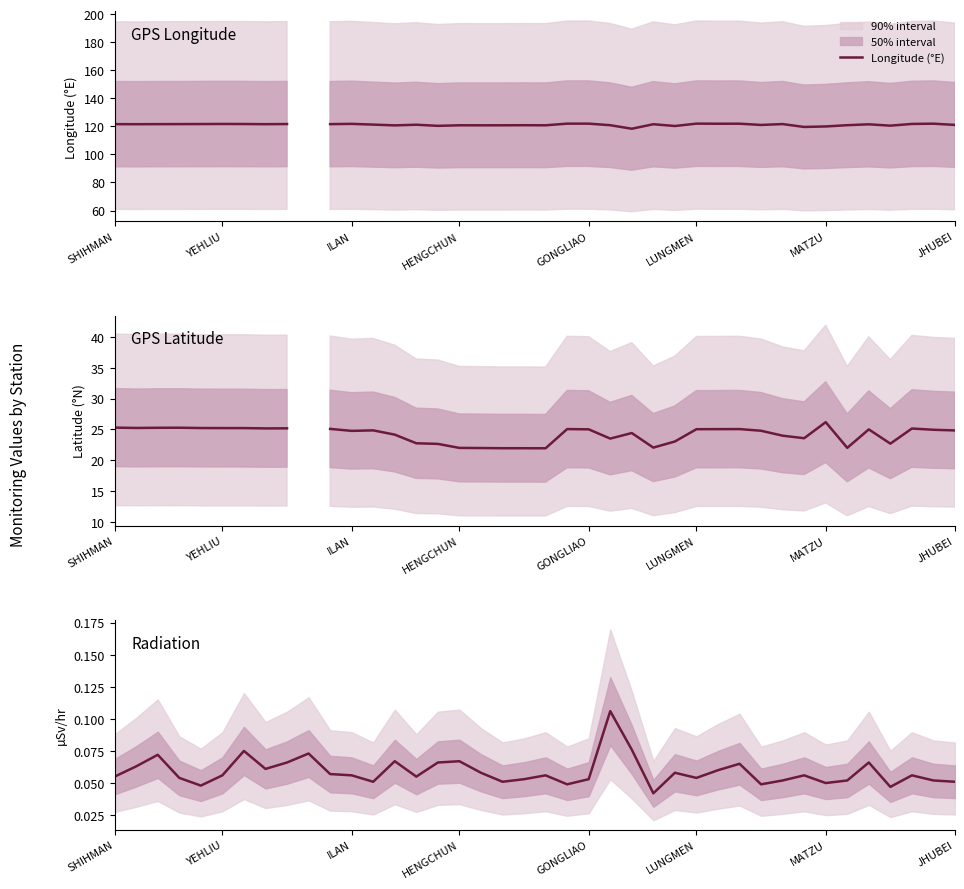

The value of µSv/hr at 17 is 0.1. True or false?

True